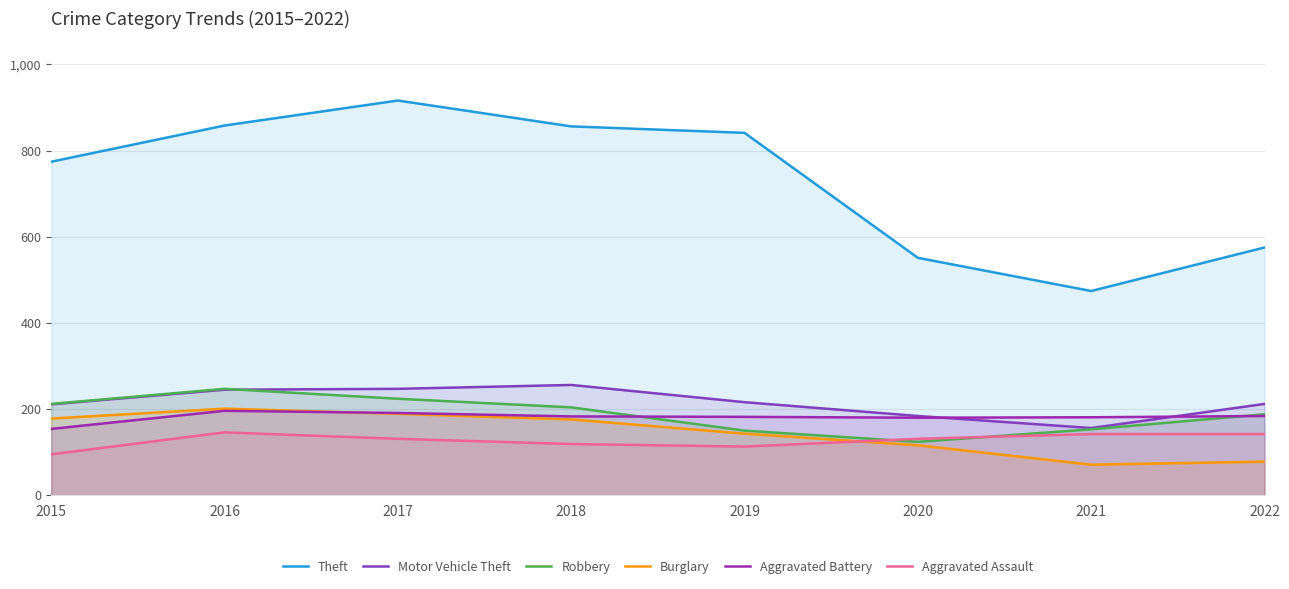

Which series ends up on top after the final intersection of Aggravated Battery and Motor Vehicle Theft?

Motor Vehicle Theft